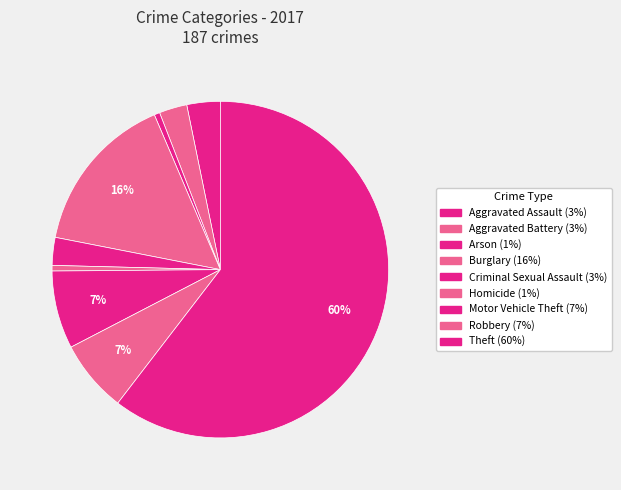

What is the smallest slice in the pie chart?

Arson